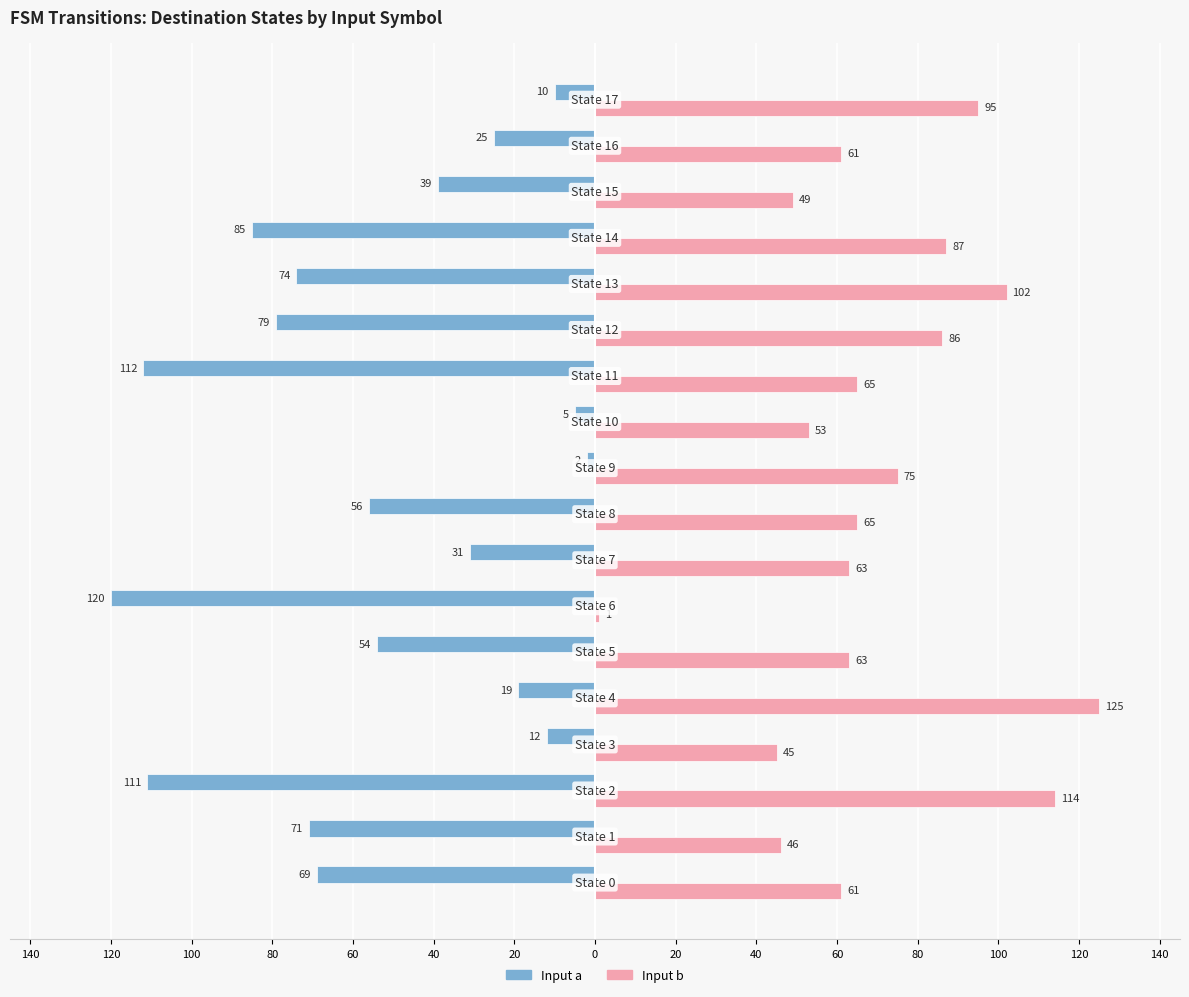

What are all the series names shown in the legend?

Input a, Input b